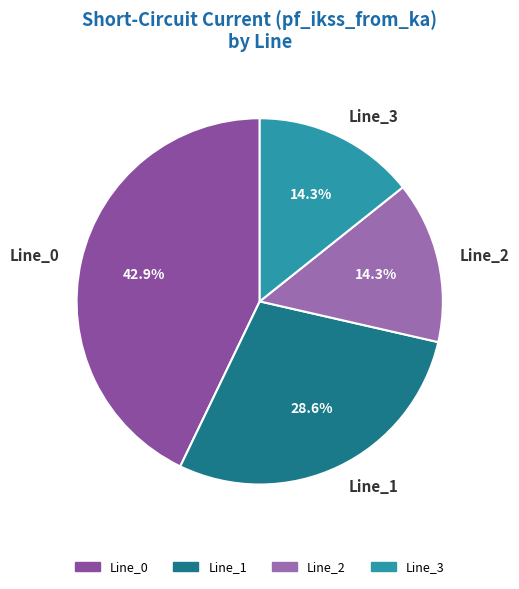

How much of the chart is everything except Line_1?

71.4%